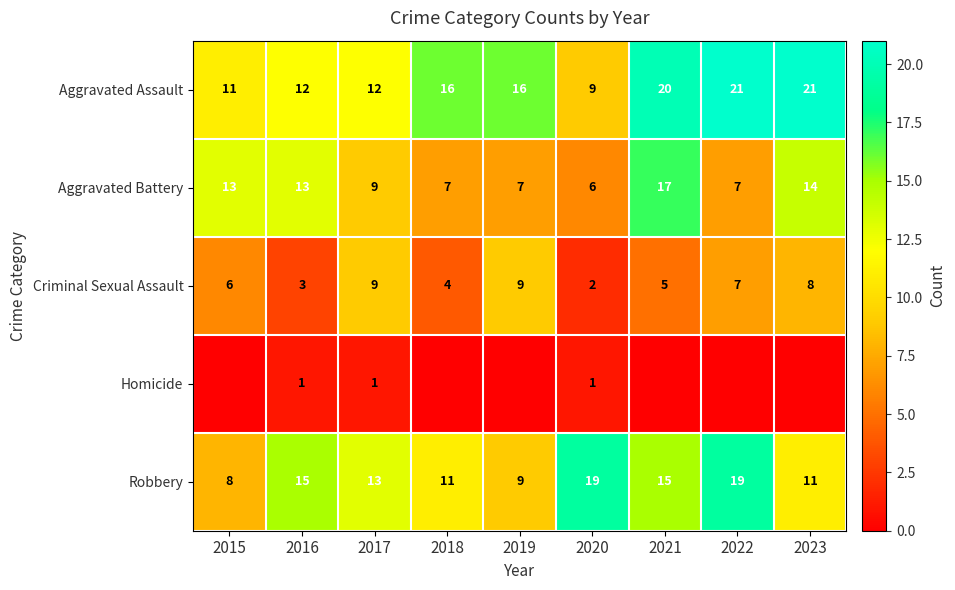

Which has a higher value, 2023 or 2020?

2023